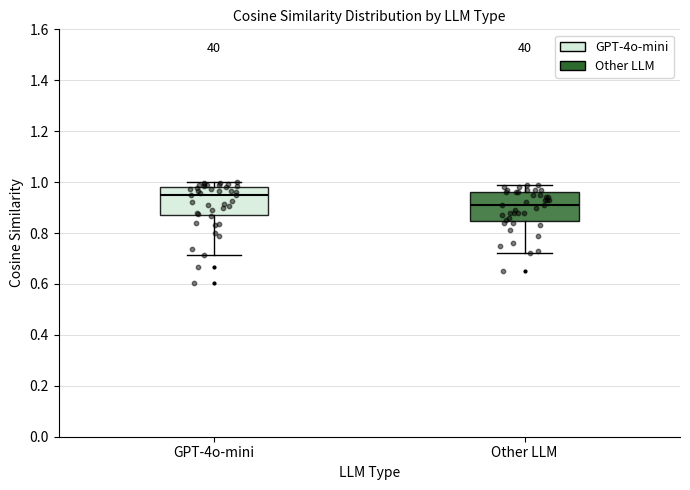

Reading left to right, read every box against the y-axis: the position of its median line, the range the box covers, and the ends of its whiskers. The values are not printed on the chart, so give them approximately, as read against the axis.

GPT-4o-mini: median 0.94, box 0.88 to 0.98, whiskers 0.72 to 1.00
Other LLM: median 0.92, box 0.84 to 0.96, whiskers 0.72 to 1.00